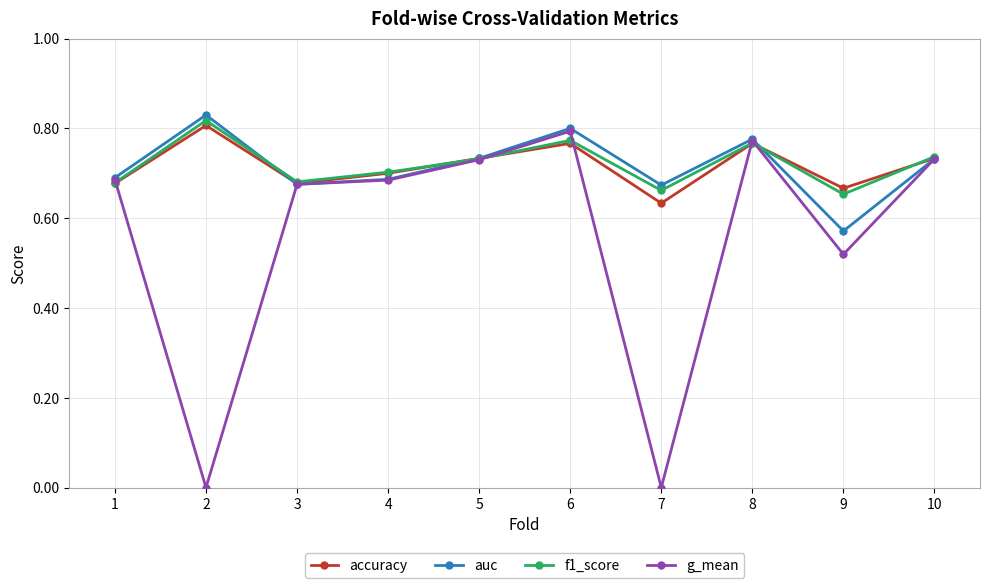

The g_mean series shows 0.4 at 4. True or false?

False